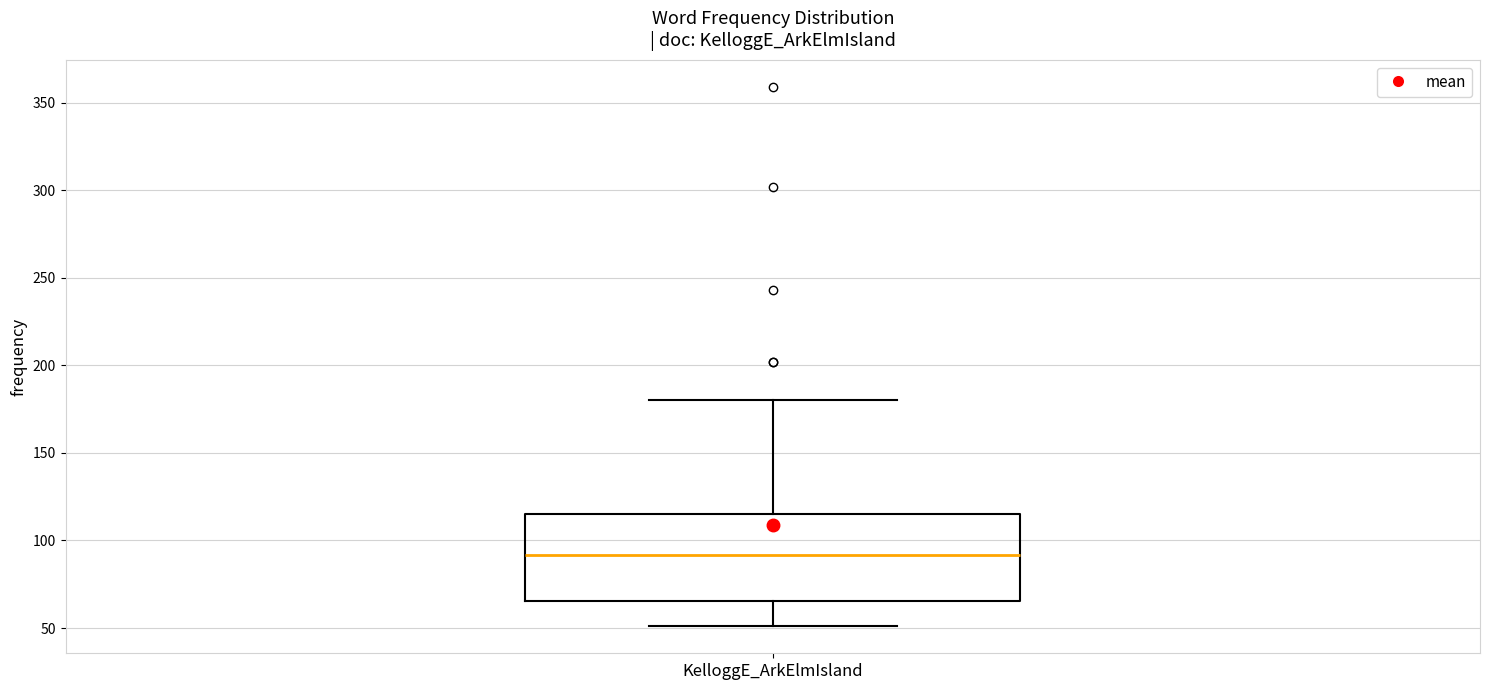

Transcribe this box plot: give where the median line is, the range the box spans, and where the two whiskers end, as read against the y-axis. The values are not printed on the chart, so give them approximately, as read against the axis.

median 90, box 65 to 115, whiskers 50 to 180